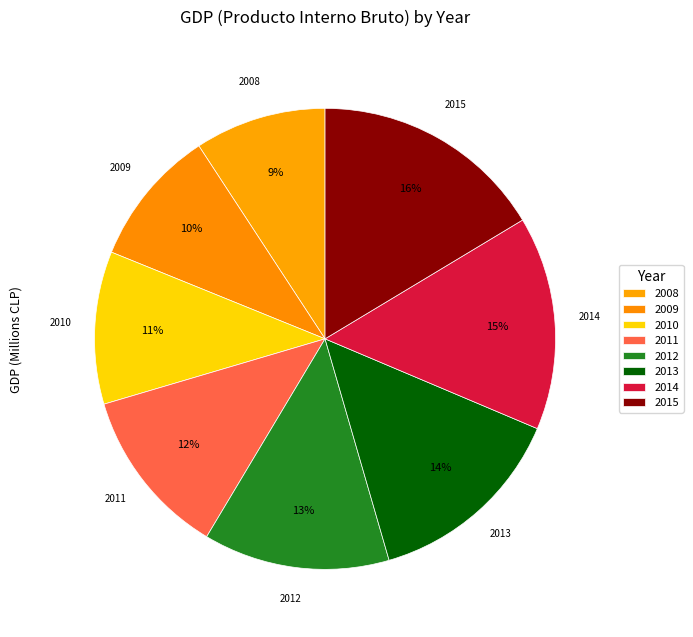

To the nearest percent, what percentage of the pie is 2009?

10%